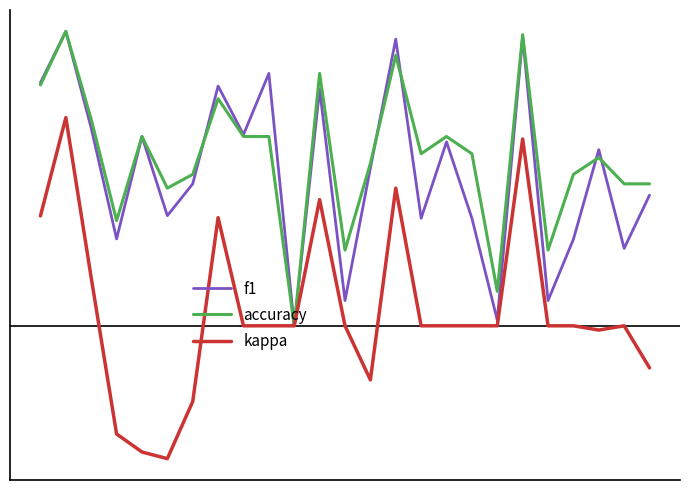

What are all the series names shown in the legend?

f1, accuracy, kappa